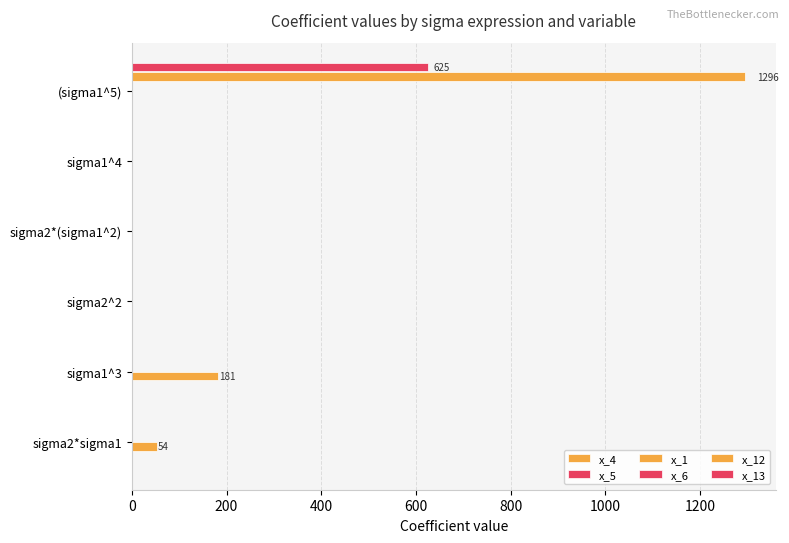

What is the difference between the maximum and second lowest values in the x_13 series?

625.0